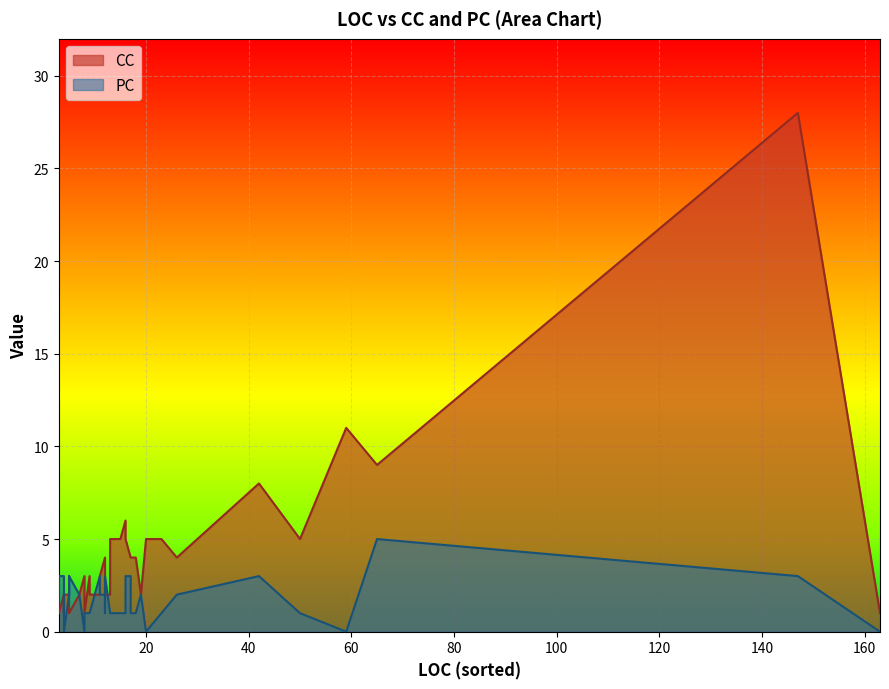

What is the label of the 34th point from the right?

5